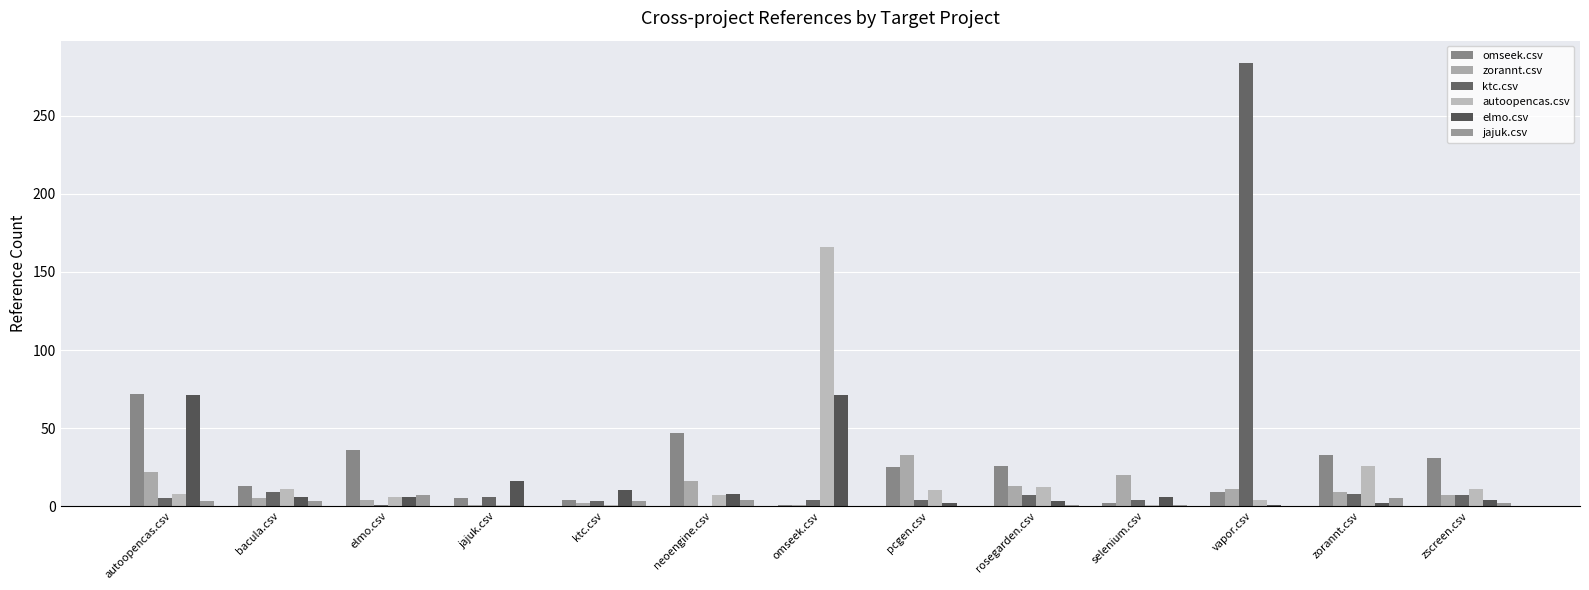

What is the difference between the second highest and minimum values in the elmo.csv series?

70